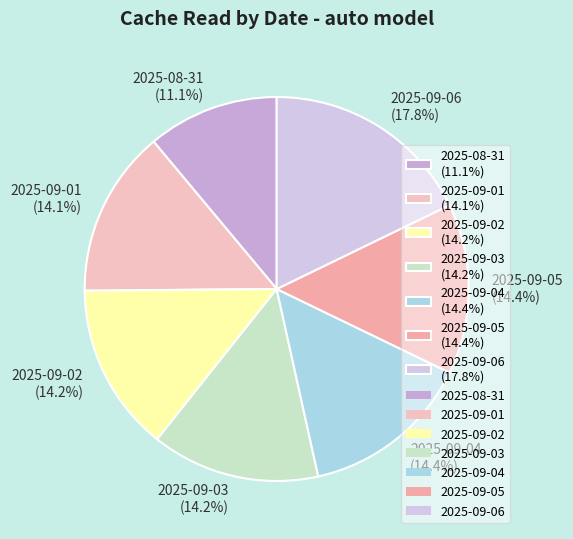

To the nearest percent, what is the difference between the largest and smallest slice percentages?

7%